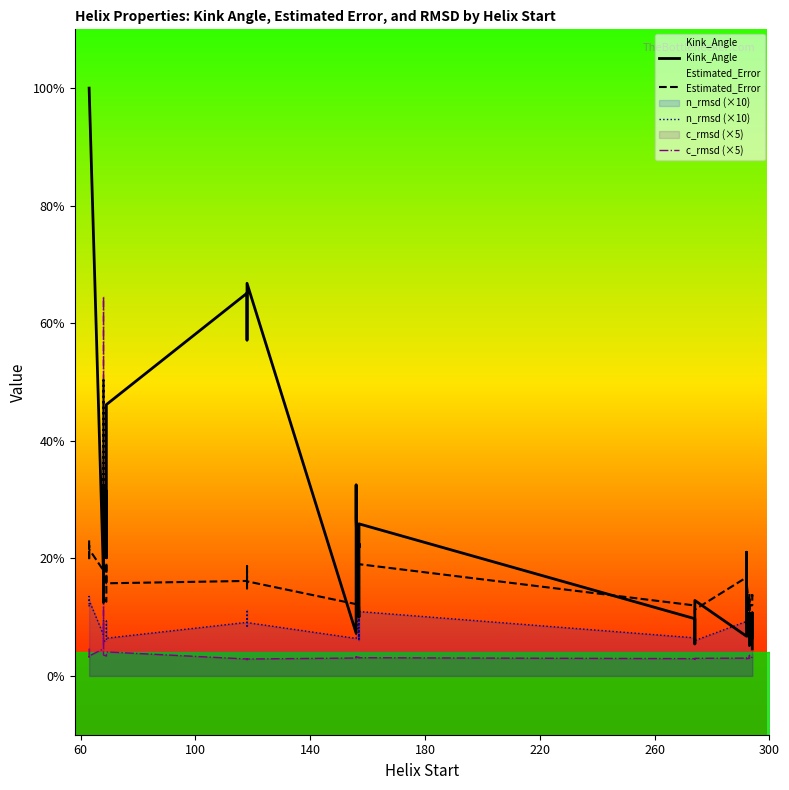

Count the number of categories in the chart.

40